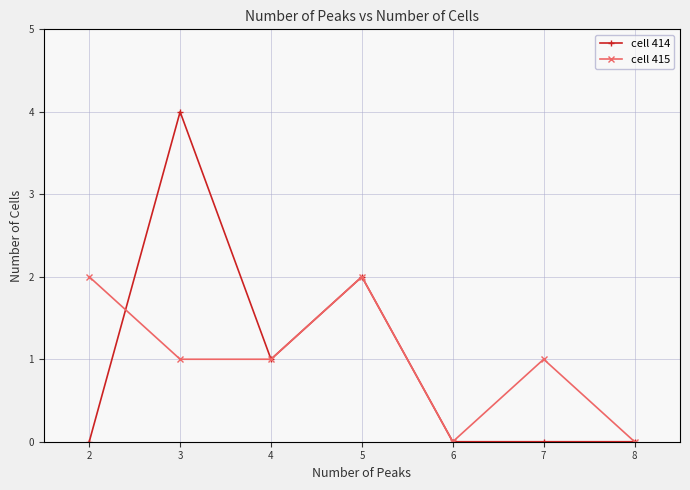

What is the difference between the maximum and minimum values in the cell 414 series?

4